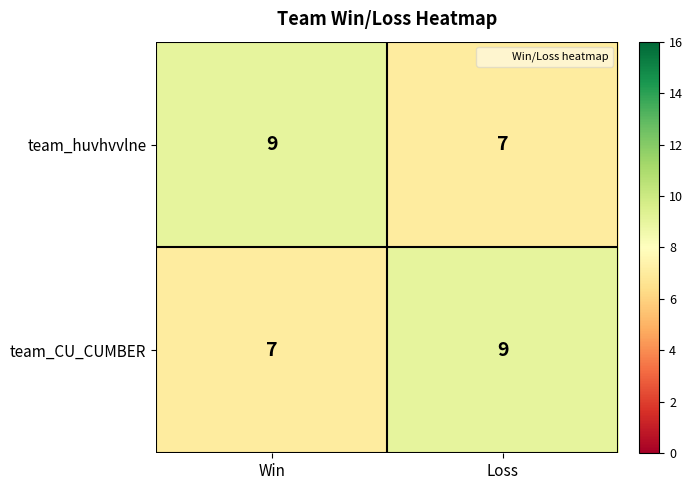

Where is team_CU_CUMBER nearest to the value 8?

Win